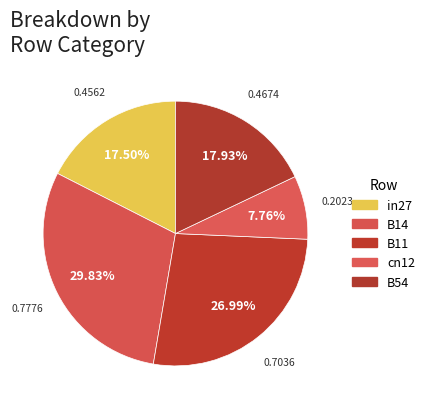

To the nearest percent, what is the difference between the largest and smallest slice percentages?

22%